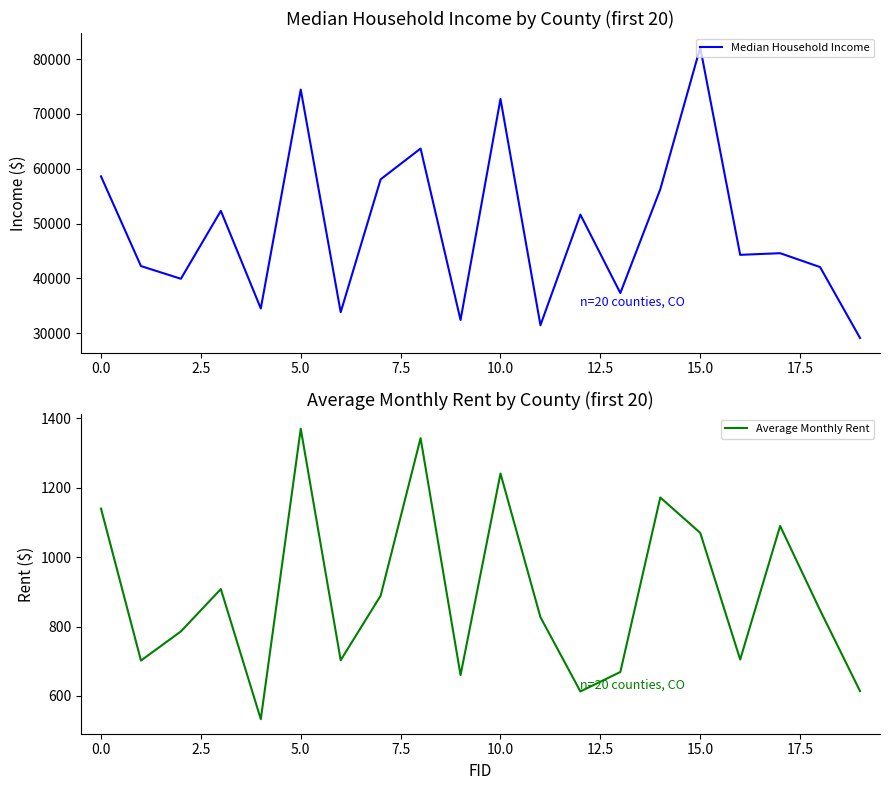

What value does the Median Household Income series have at 17, to the nearest 50?

44600